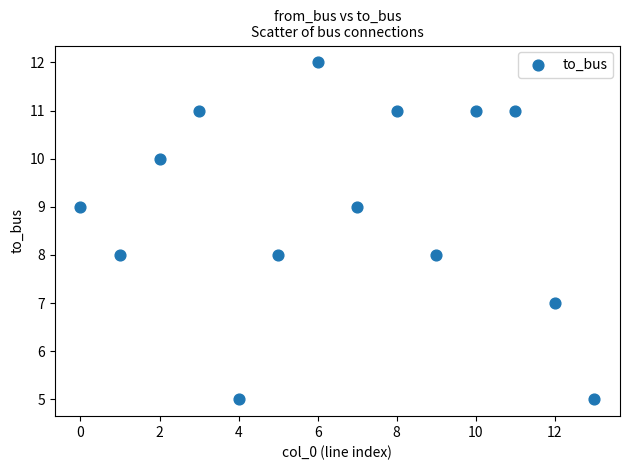

What is the range of Y values (max minus min)?

7